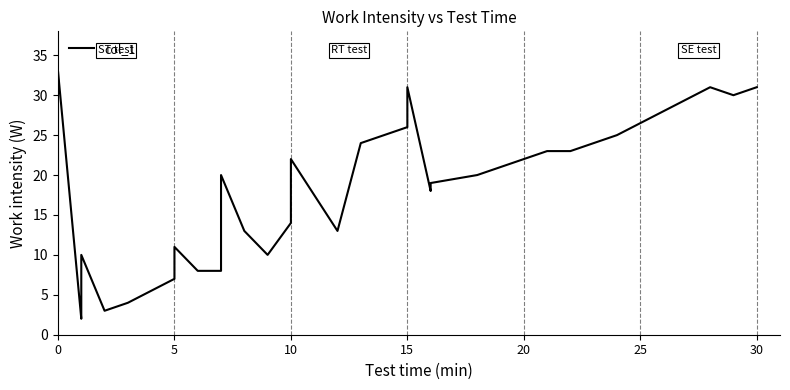

The chart shows a value of 35 at 33. True or false?

False